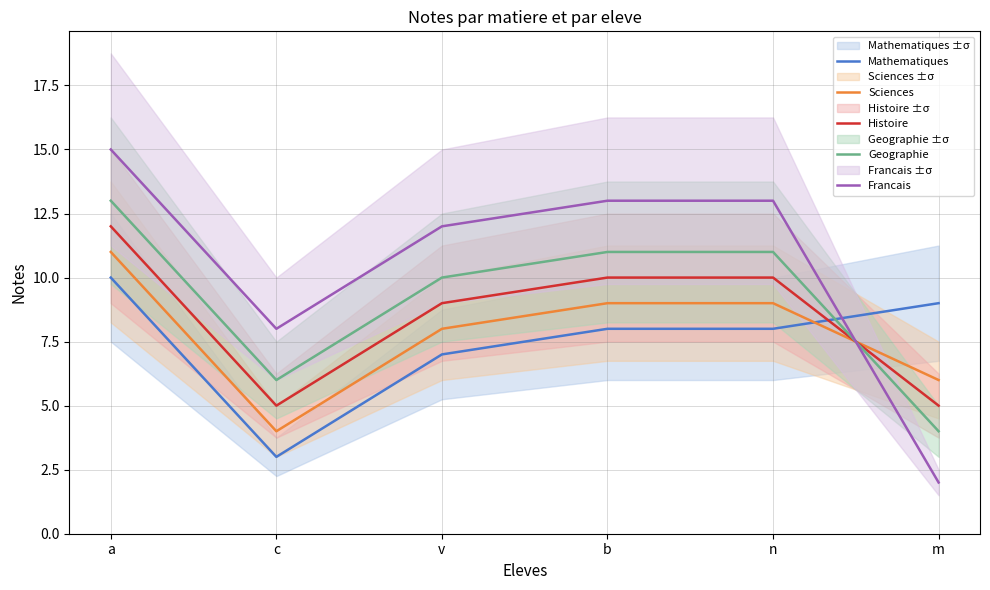

Reading right to left, what are all the values shown in this chart?

Mathematiques: m=9	n=8	b=8	v=7	c=3	a=10
Sciences: m=6	n=9	b=9	v=8	c=4	a=11
Histoire: m=5	n=10	b=10	v=9	c=5	a=12
Geographie: m=4	n=11	b=11	v=10	c=6	a=13
Francais: m=2	n=13	b=13	v=12	c=8	a=15